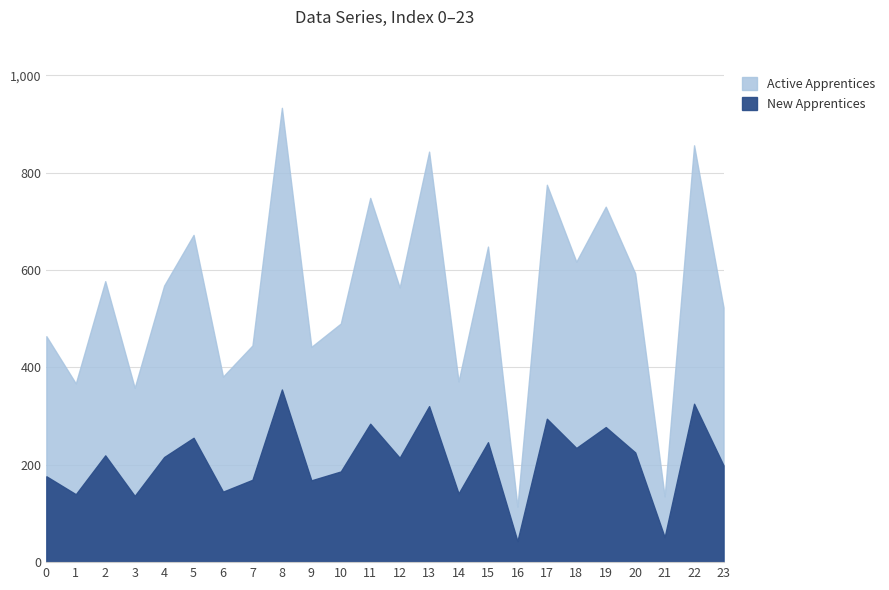

True or false: the data shows 793 at 0.

False